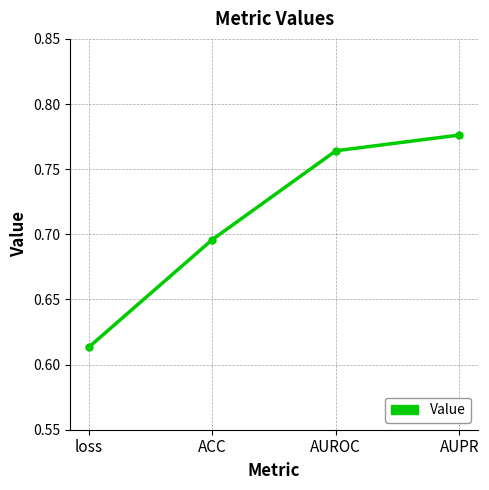

What is the sum of the values at AUROC and ACC?

1.5